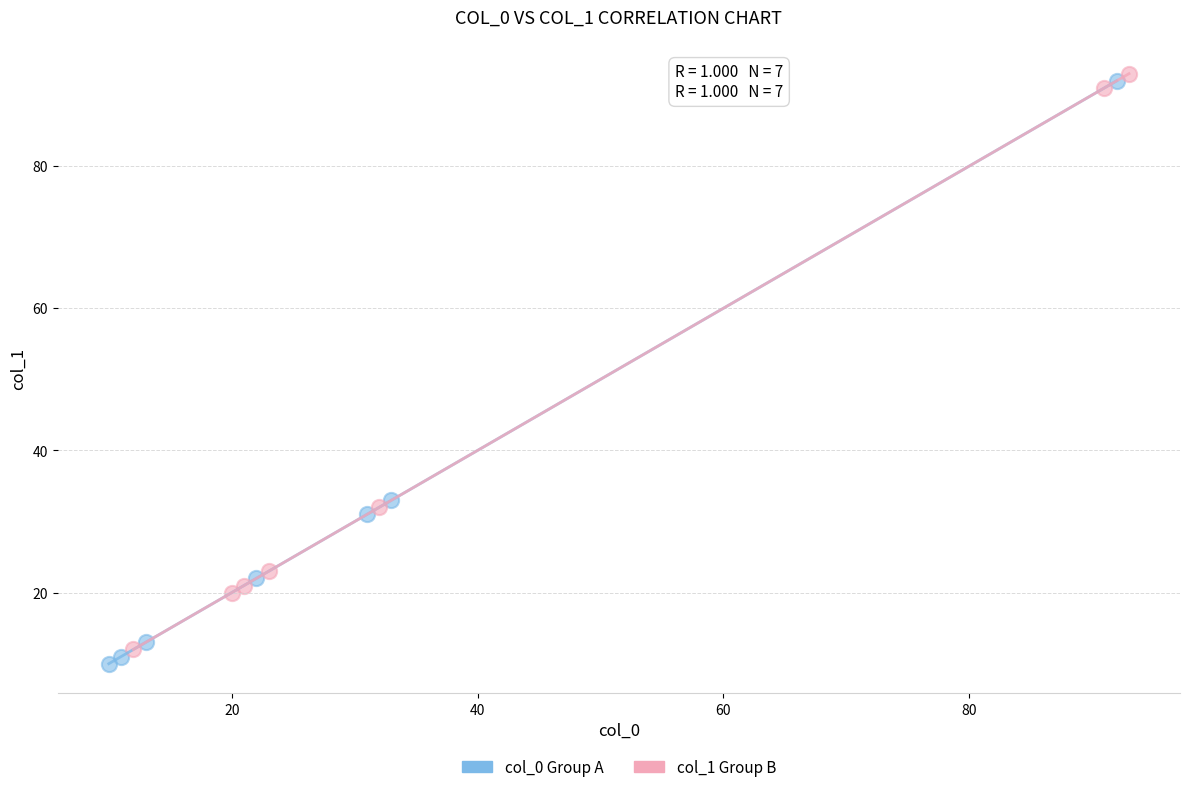

Which series has the widest spread of Y values?

col_0 Group A